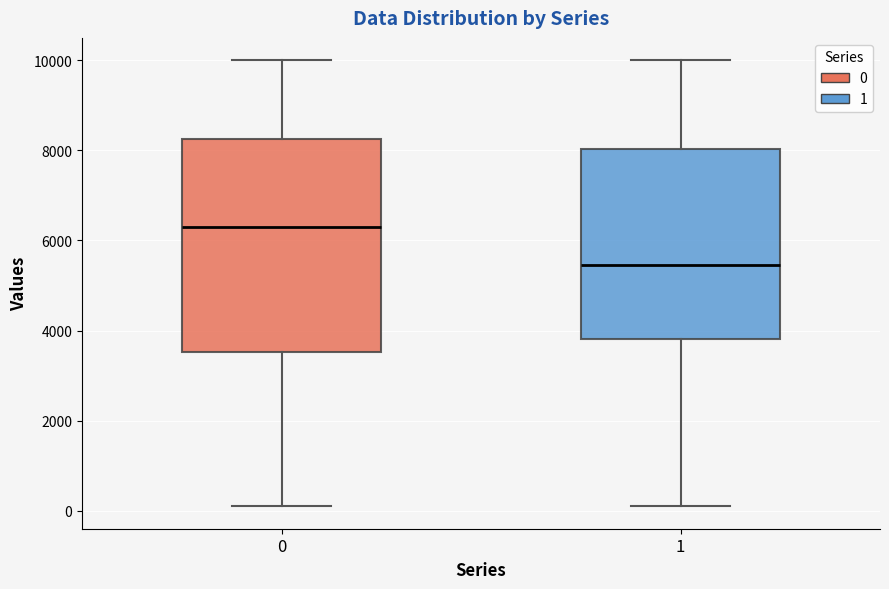

Which box has the highest median line?

0